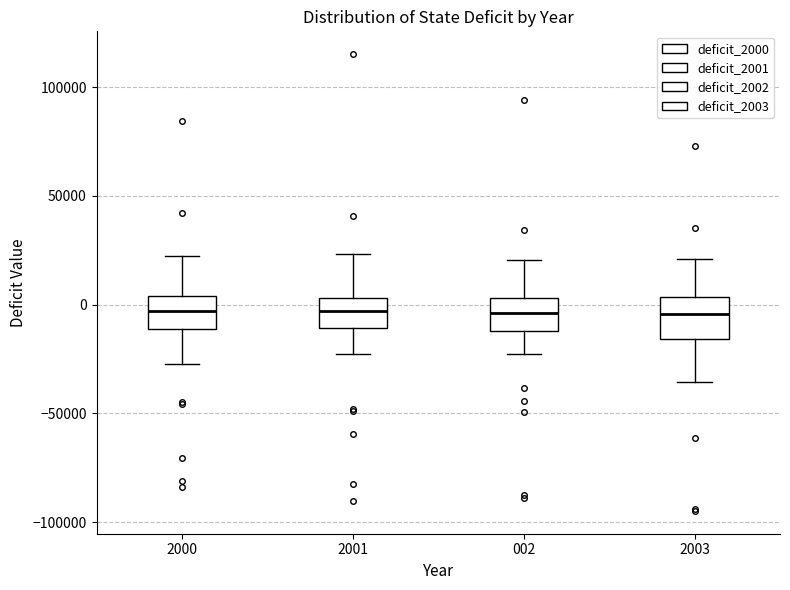

Reading left to right, read every box against the y-axis: the position of its median line, the range the box covers, and the ends of its whiskers. The values are not printed on the chart, so give them approximately, as read against the axis.

2000: median -5000, box -10000 to 5000, whiskers -25000 to 20000
2001: median -5000, box -10000 to 5000, whiskers -25000 to 25000
002: median -5000, box -10000 to 5000, whiskers -25000 to 20000
2003: median -5000, box -15000 to 5000, whiskers -35000 to 20000